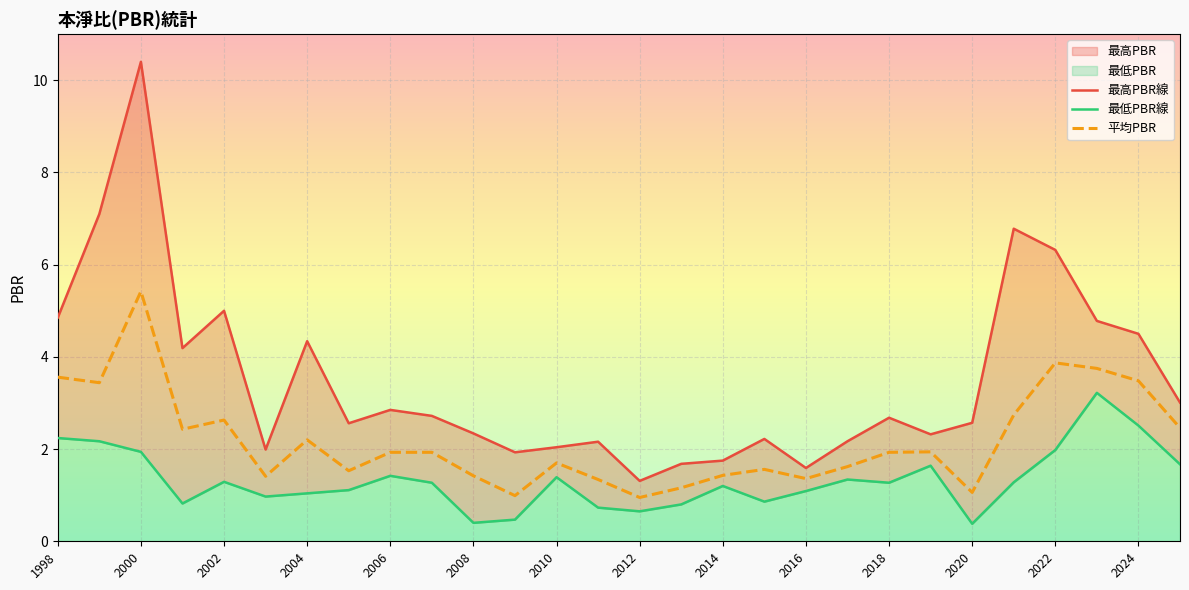

How many interior local valleys does the 最高PBR線 series have?

7